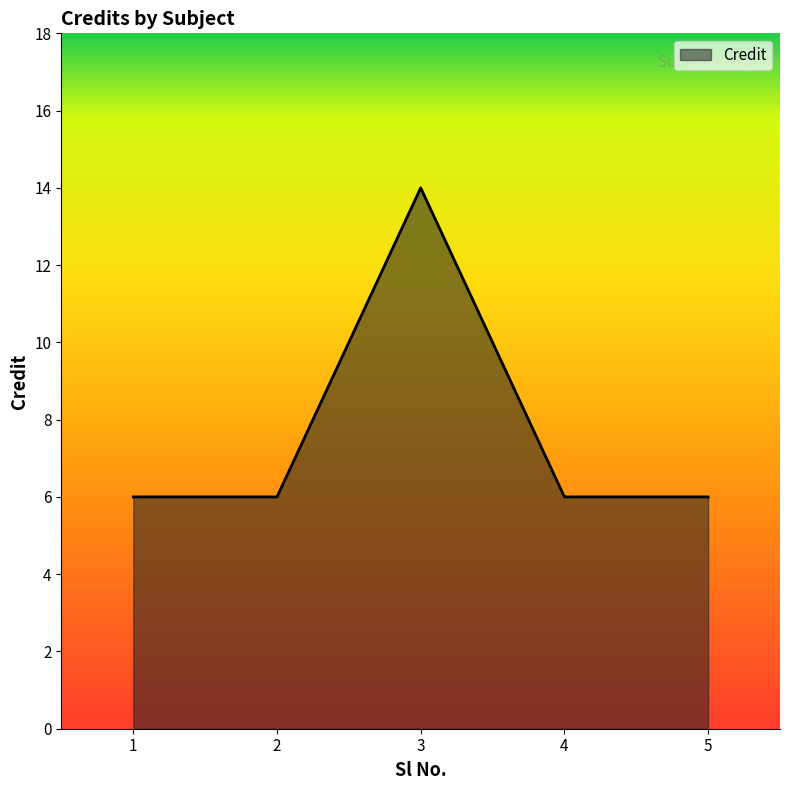

Is it true that the value at 2 is 8?

False